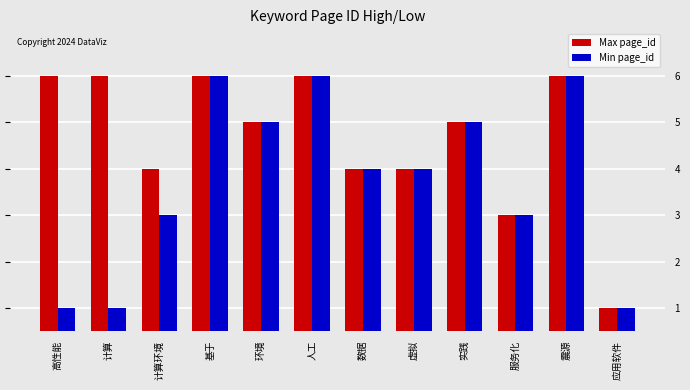

Which series changed the most between 计算 and 数据?

Min page_id